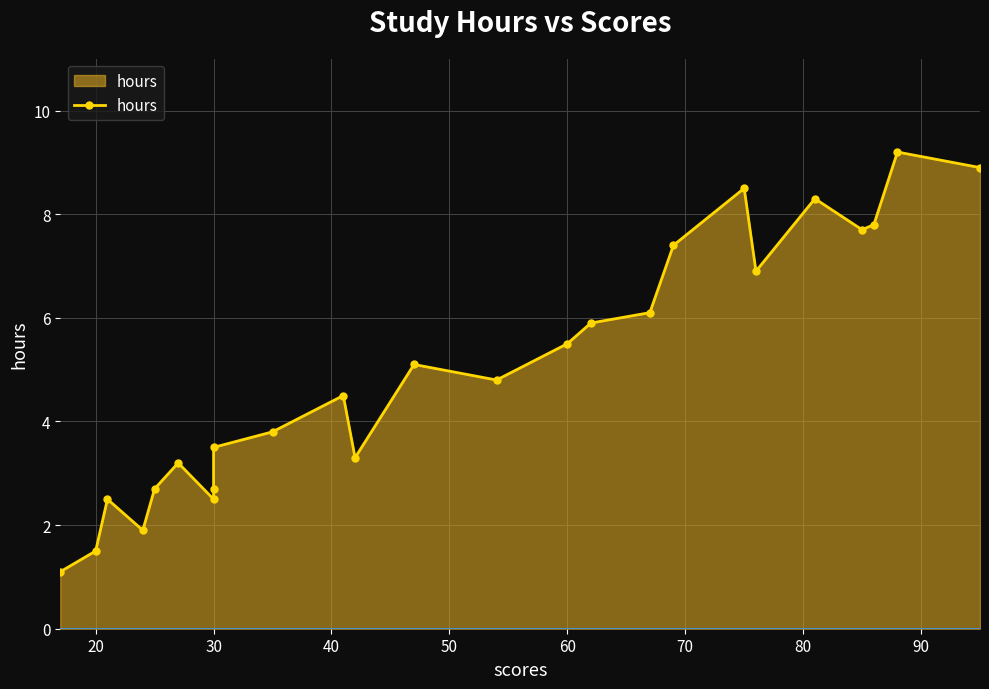

What is the greatest value displayed?

9.2